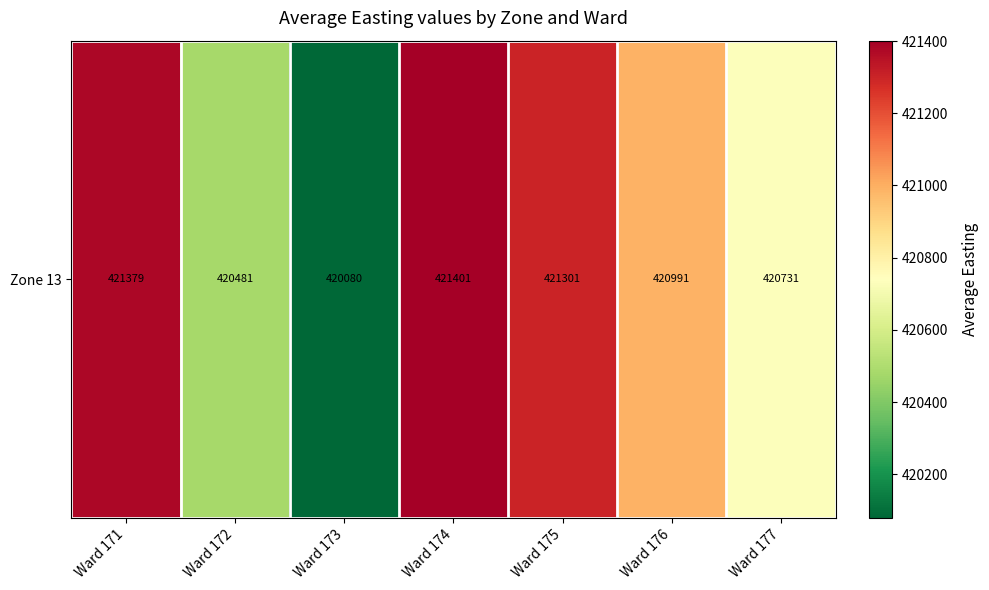

Which has a higher value, Ward 177 or Ward 174?

Ward 174